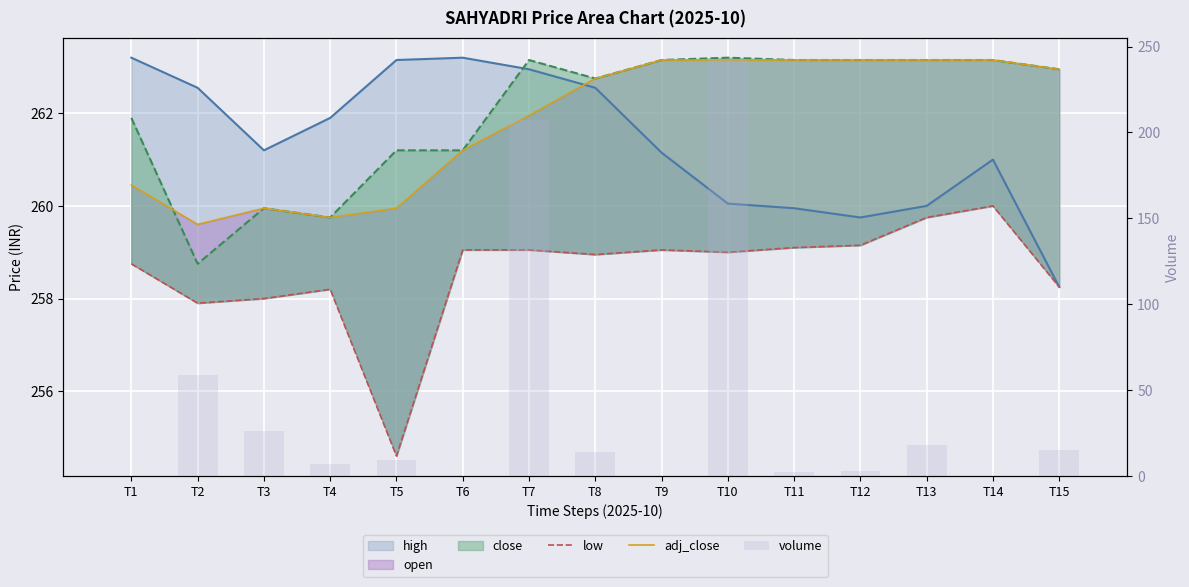

At which category is the sum across all series the highest?

T10